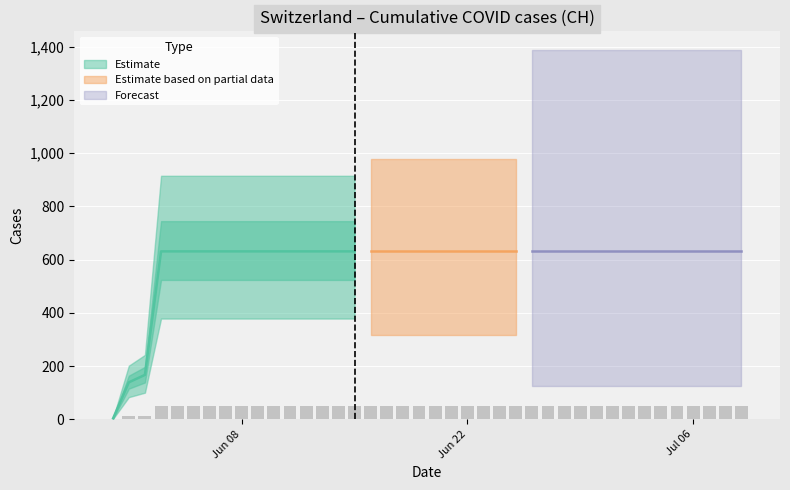

Approximately how many times larger is the value at 2020-06-22 compared to 2020-06-24?

1.0